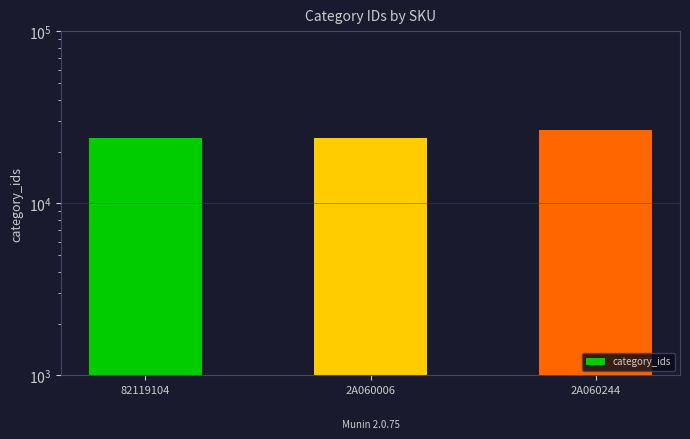

At which category does the chart reach its peak across all series?

2A060244